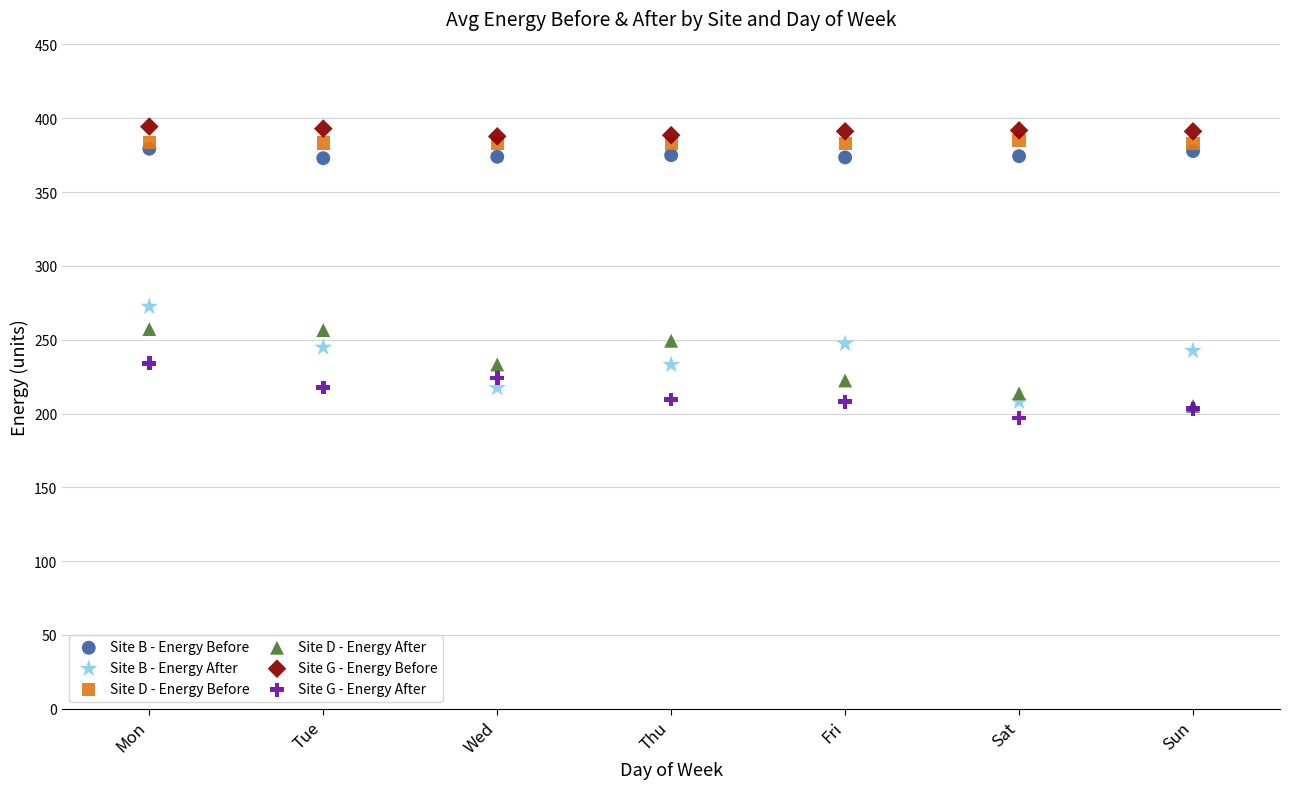

Across all series, what Y value is closest to 295?

272.4